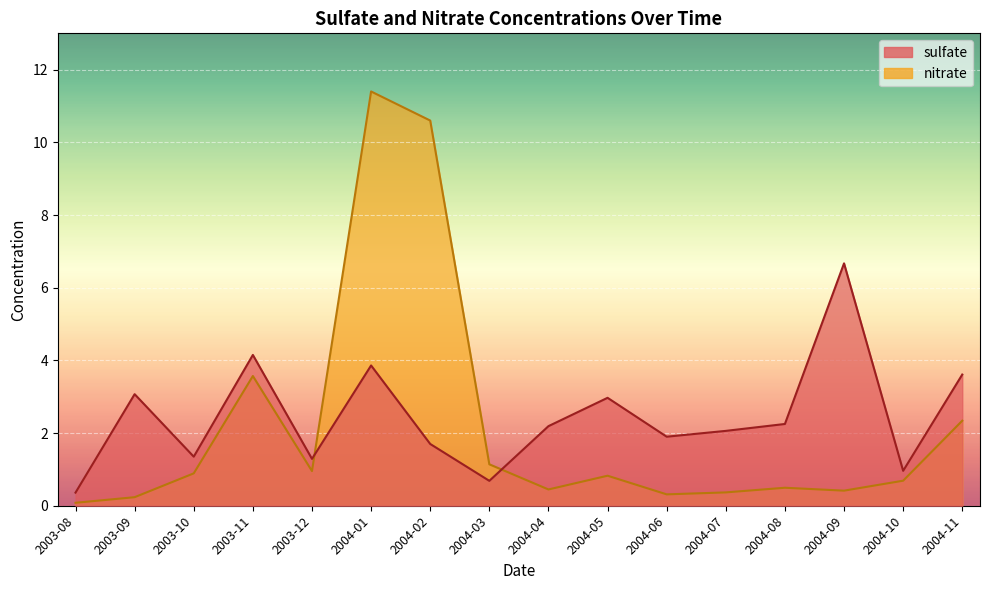

Reading right to left, transcribe all the data shown in this chart.

sulfate: 2004-11=3.6	2004-10=1.0	2004-09=6.7	2004-08=2.2	2004-07=2.1	2004-06=1.9	2004-05=3.0	2004-04=2.2	2004-03=0.7	2004-02=1.7	2004-01=3.9	2003-12=1.3	2003-11=4.2	2003-10=1.4	2003-09=3.1	2003-08=0.4
nitrate: 2004-11=2.3	2004-10=0.7	2004-09=0.4	2004-08=0.5	2004-07=0.4	2004-06=0.3	2004-05=0.8	2004-04=0.4	2004-03=1.1	2004-02=10.6	2004-01=11.4	2003-12=1.0	2003-11=3.6	2003-10=0.9	2003-09=0.2	2003-08=0.1